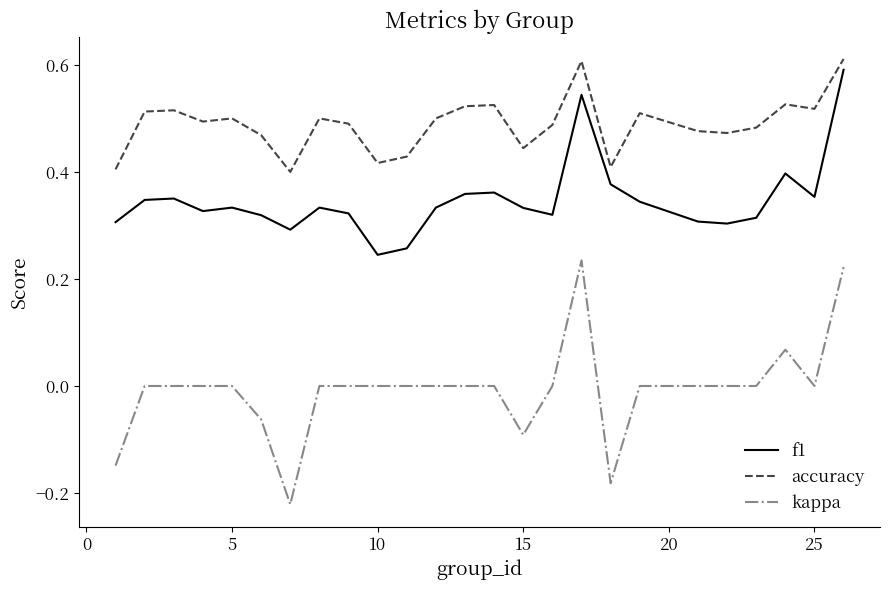

Count the number of data series in this chart.

3